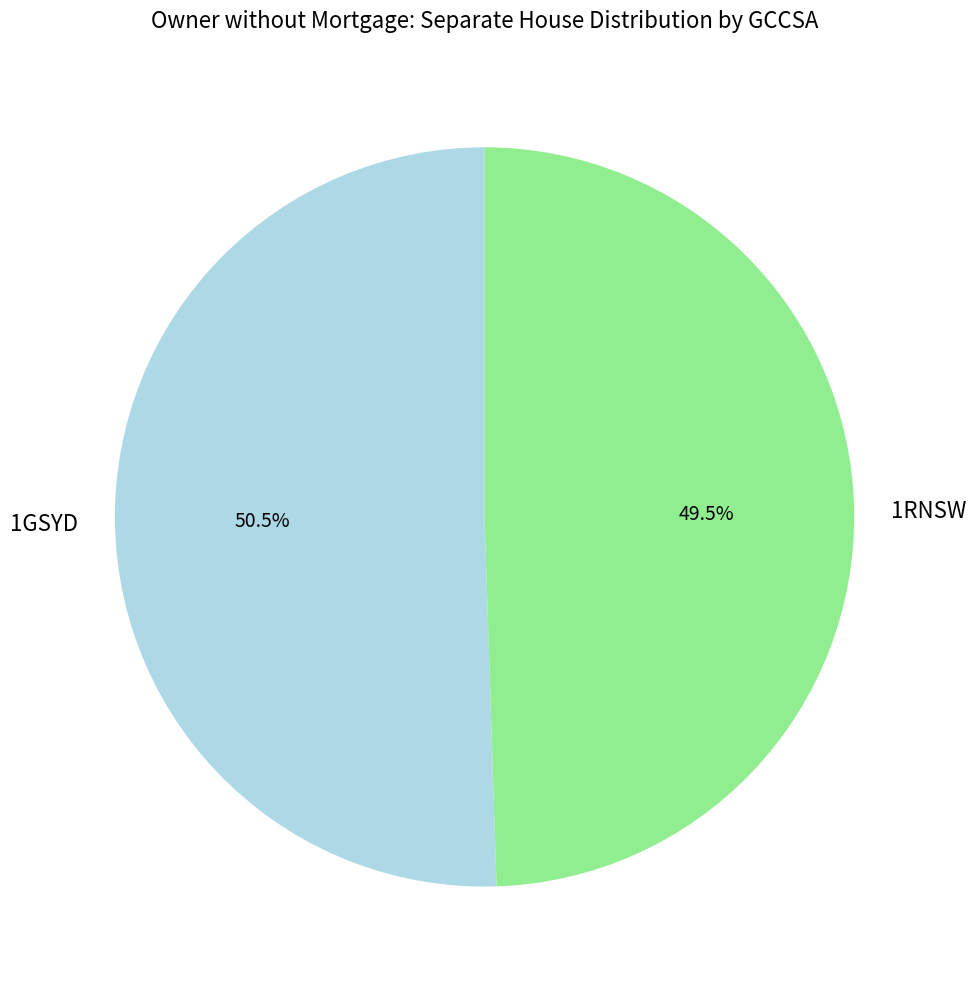

Between 1GSYD and 1RNSW, which is larger?

1GSYD